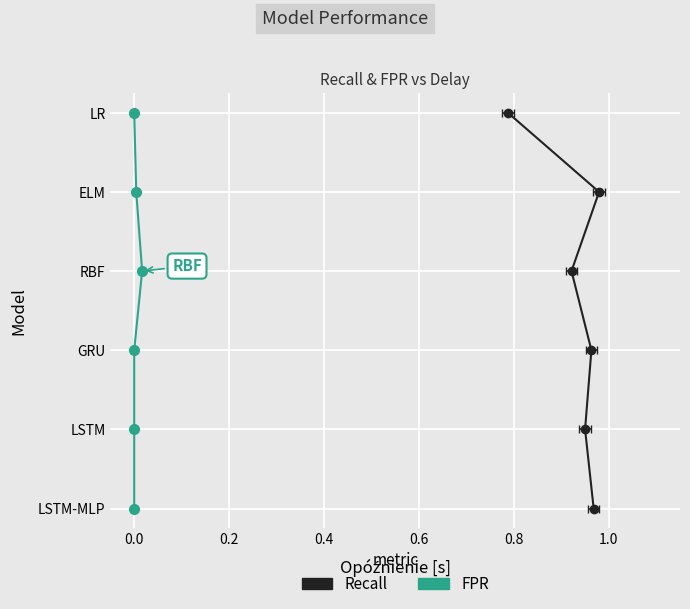

At 0.8, list the series in order from smallest to largest.

Recall, FPR